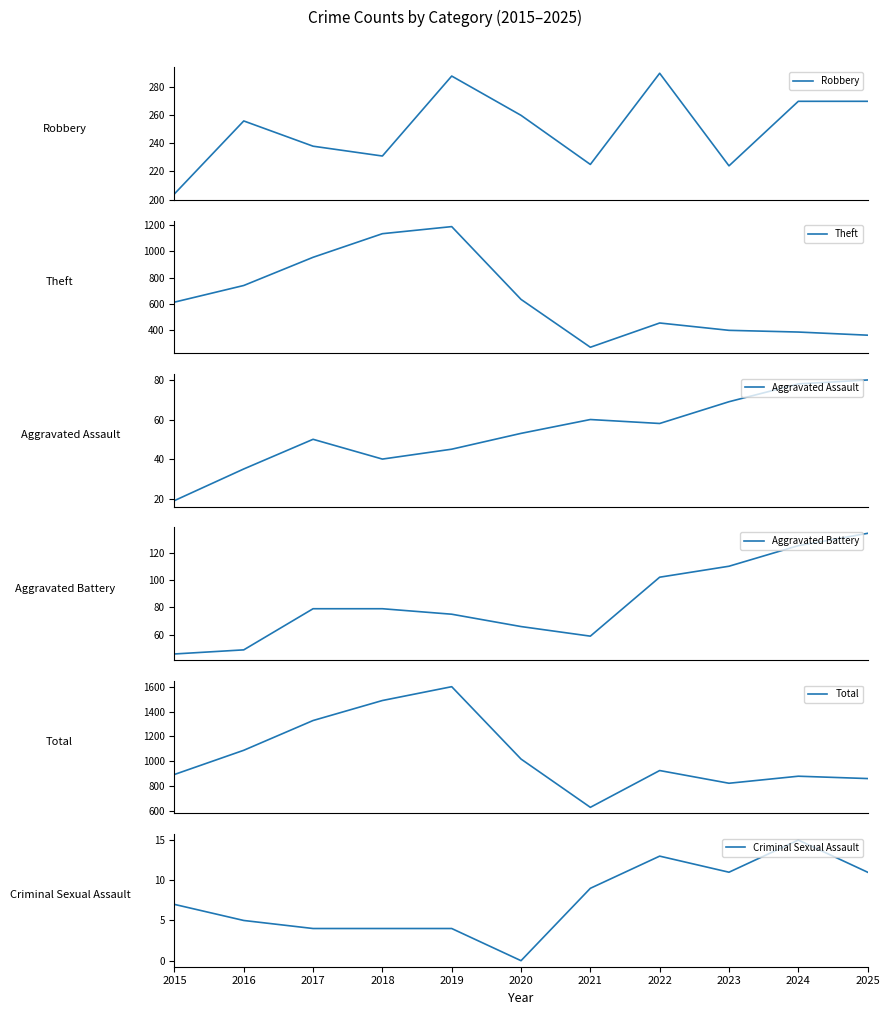

Which series has the largest total across all categories?

Total